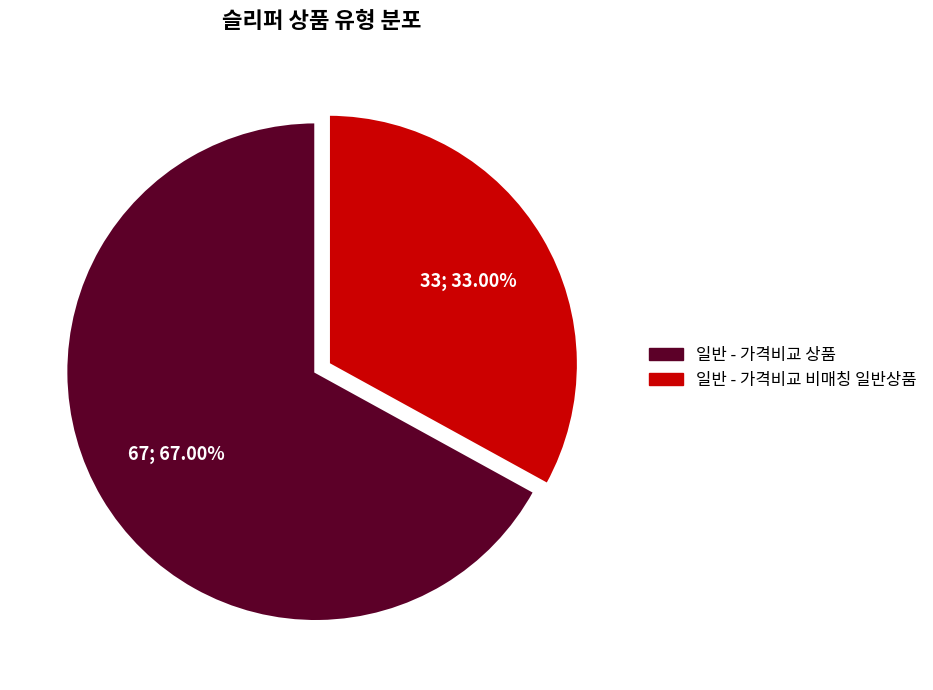

Which category has the smallest portion of the pie?

일반 - 가격비교 비매칭 일반상품